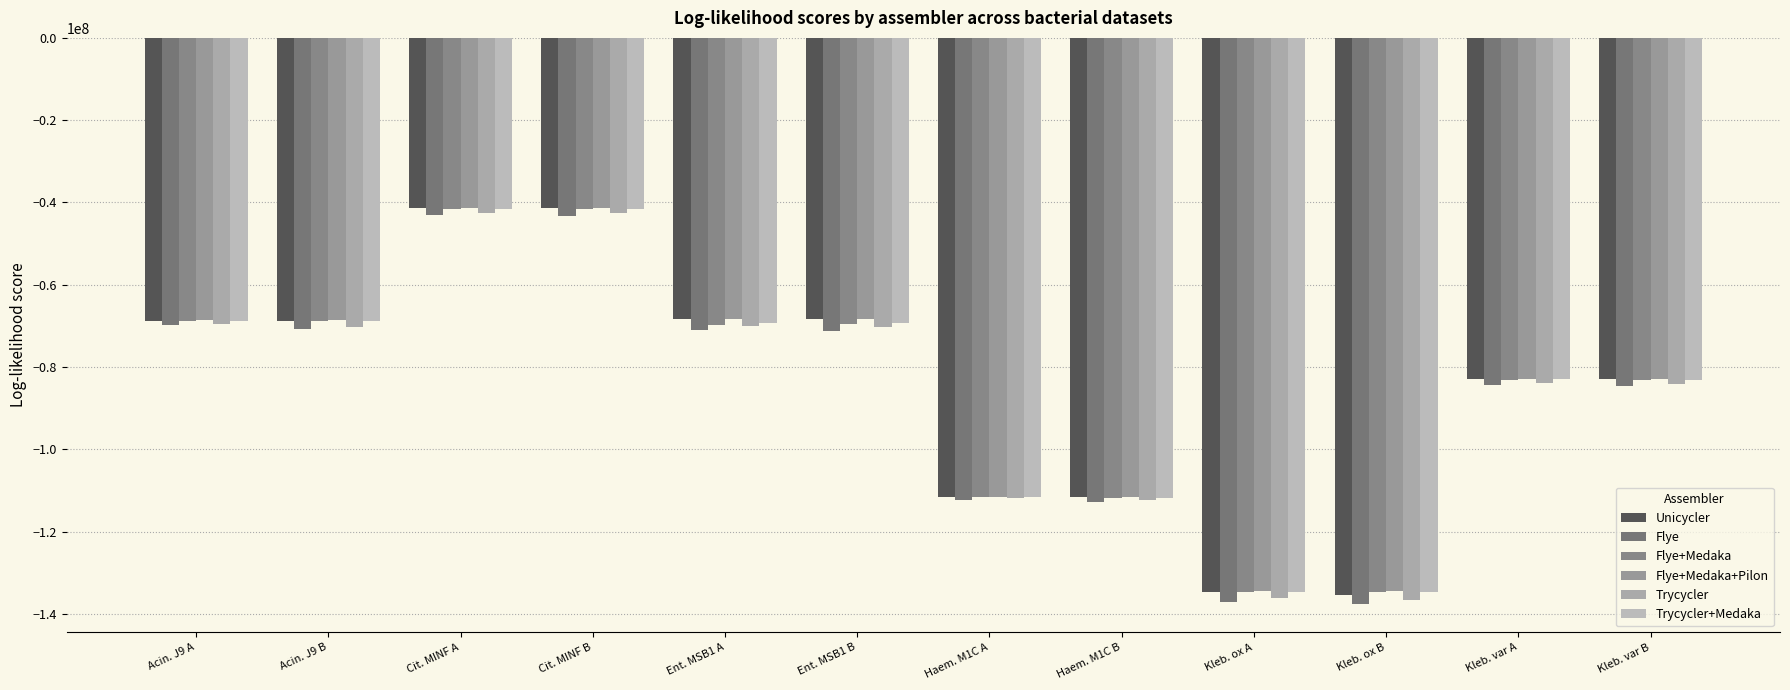

The Flye+Medaka+Pilon series shows -47717767.5 at Ent. MSB1 B. True or false?

False